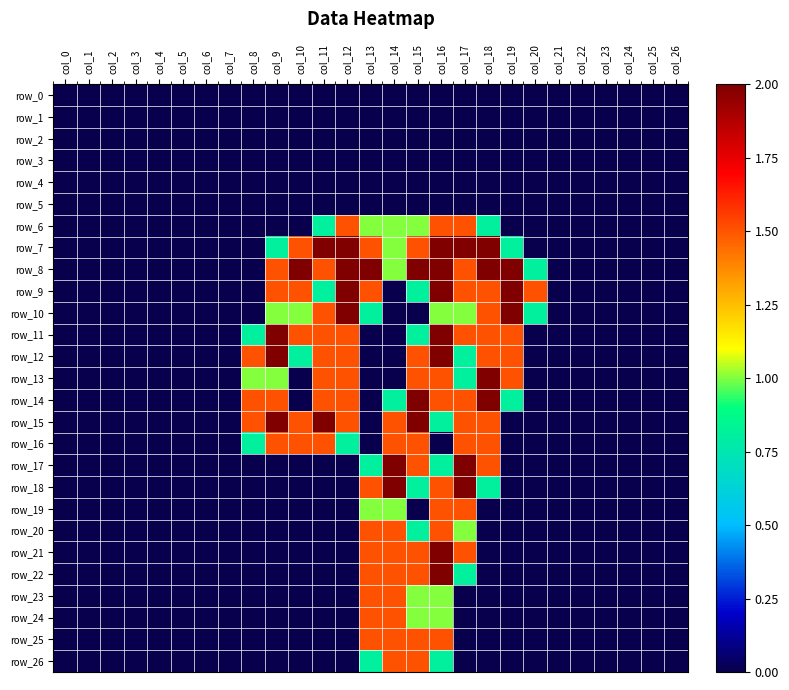

What is the average value of the row_17 series?

0.3